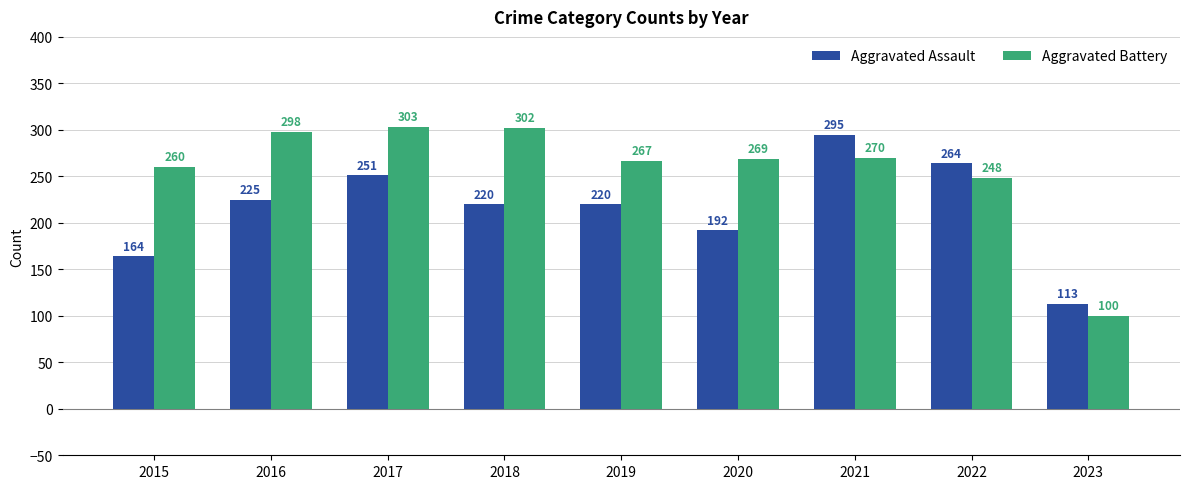

Where is Aggravated Assault nearest to the value 204?

2020